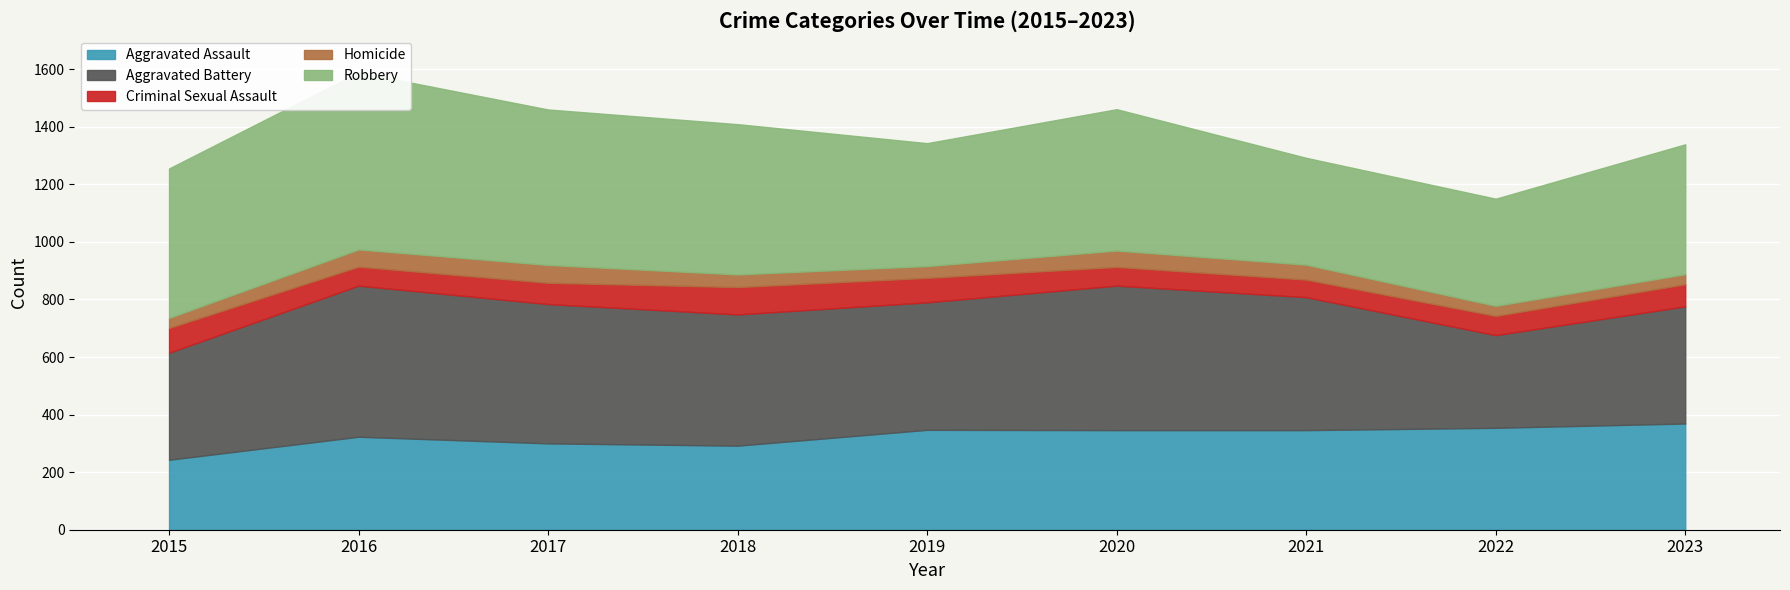

At which category does Homicide reach its first local peak?

2017